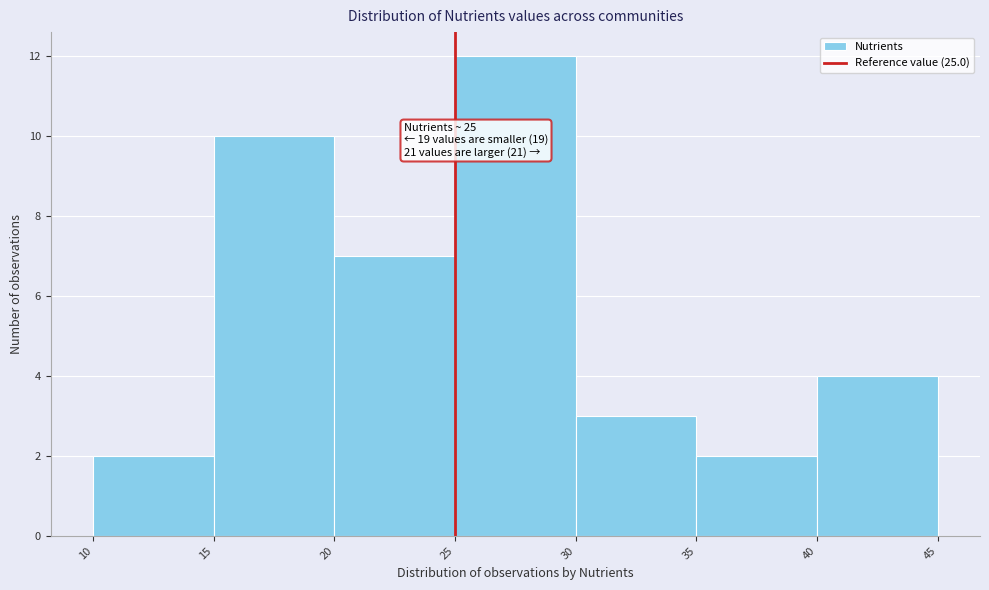

Over which range of the x-axis is the bar tallest?

25 to 30